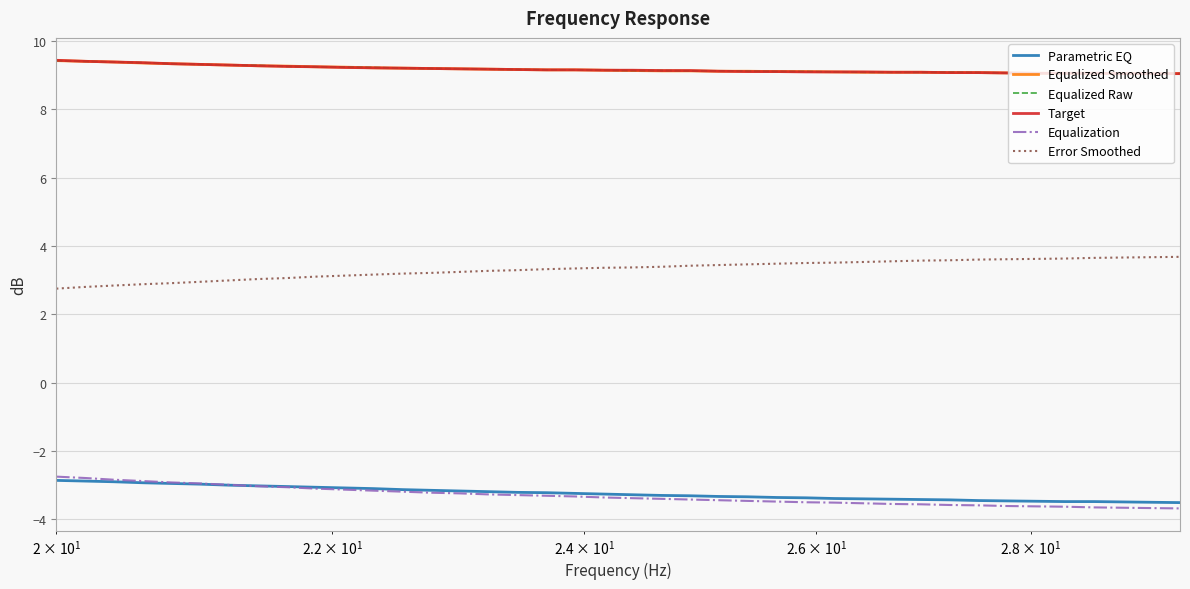

What is the sum of all Error Smoothed values?

132.7